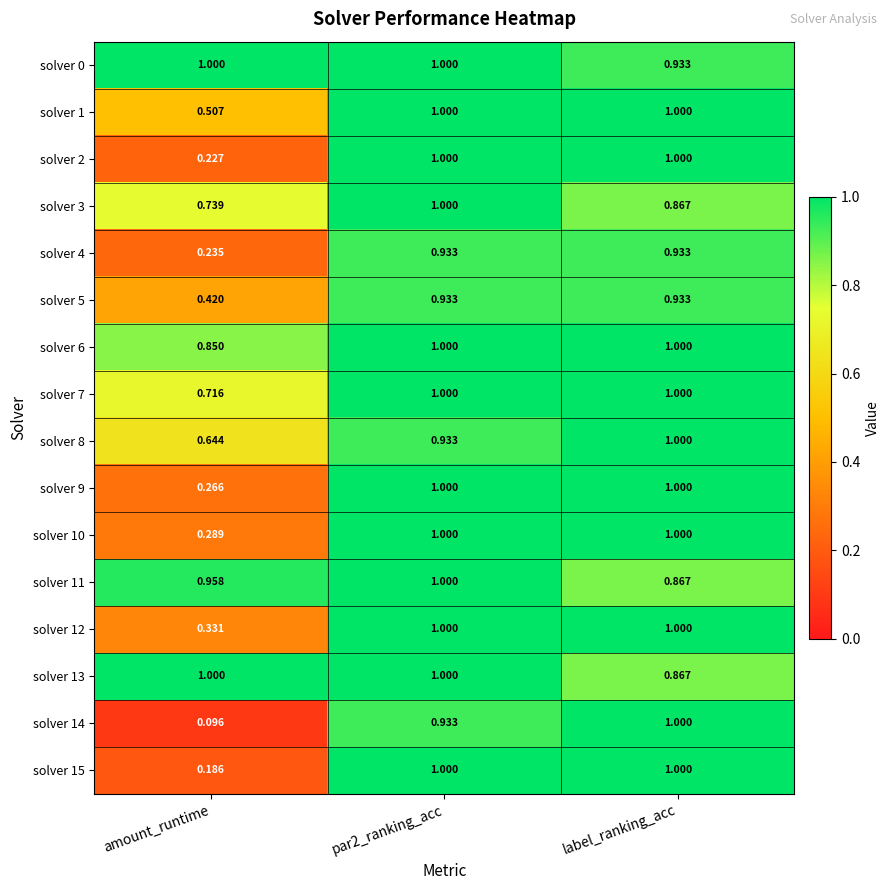

Which category has the lowest value across all series?

amount_runtime